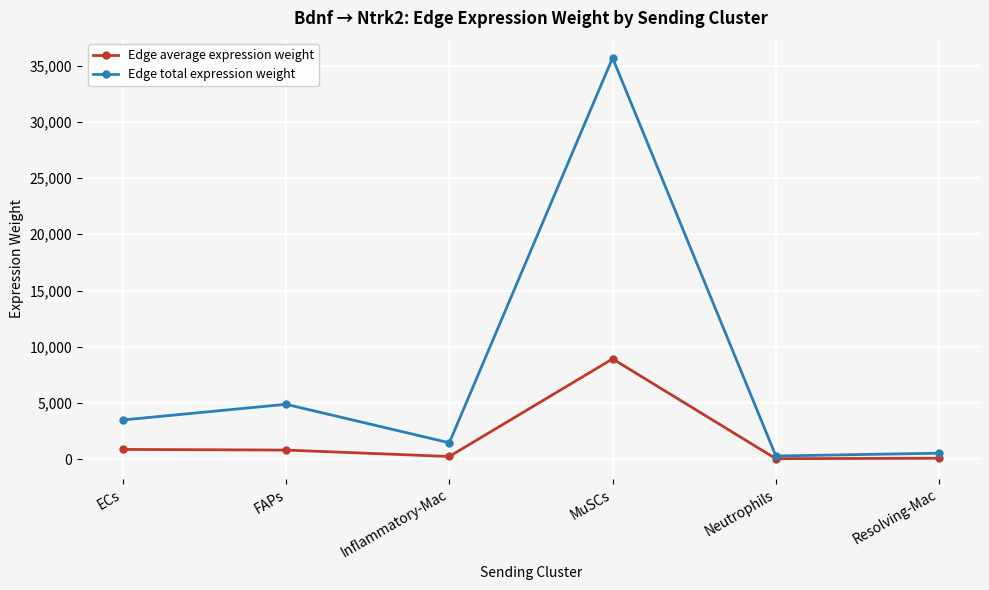

What is the difference between the maximum and minimum values in the Edge average expression weight series?

8872.5